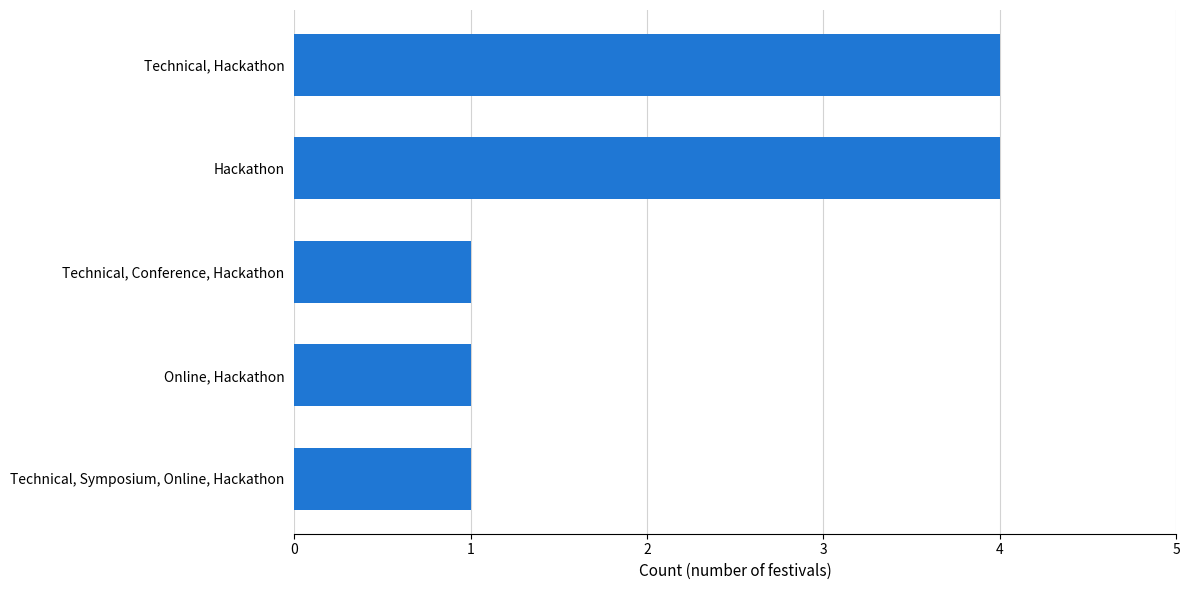

The chart shows a value of 4 at Technical, Hackathon. True or false?

True